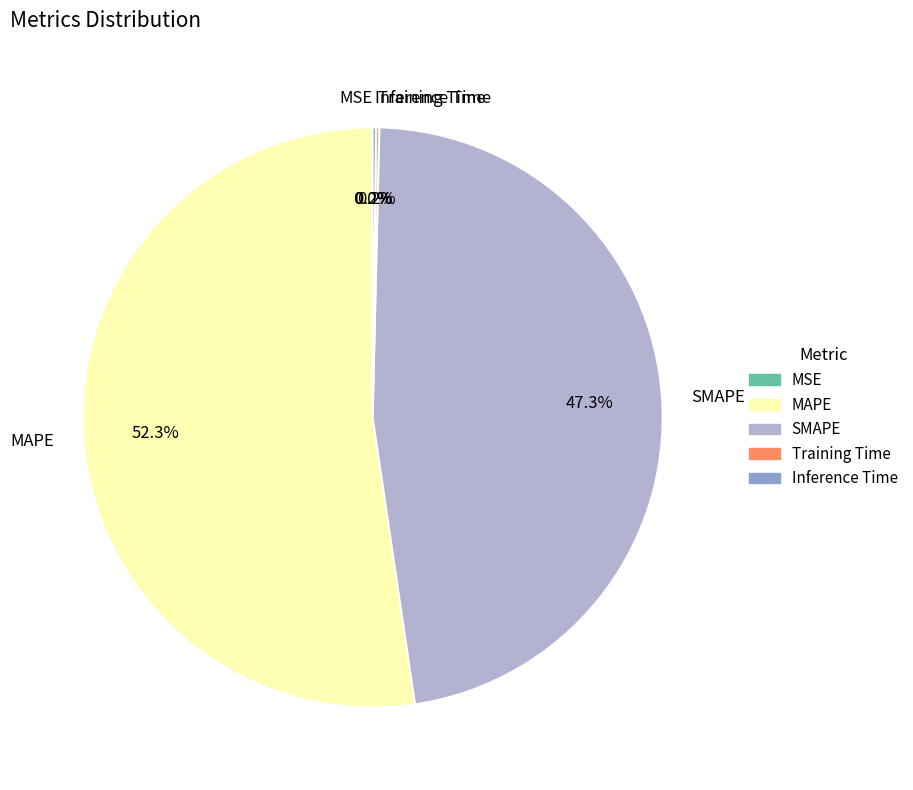

What percentage is the SMAPE slice, to the nearest percent?

47%